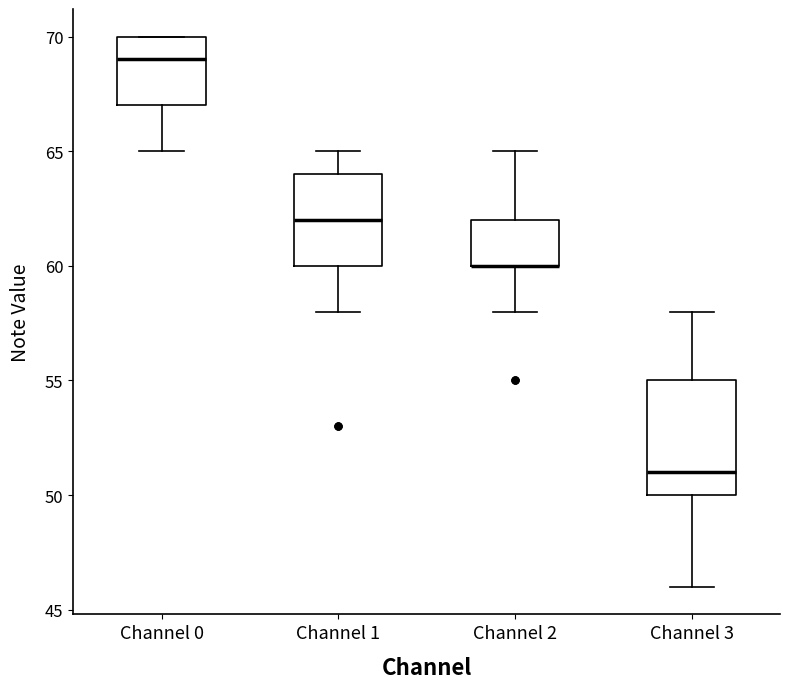

Comparing the boxes themselves (not the whiskers), which one is the tallest?

Channel 3